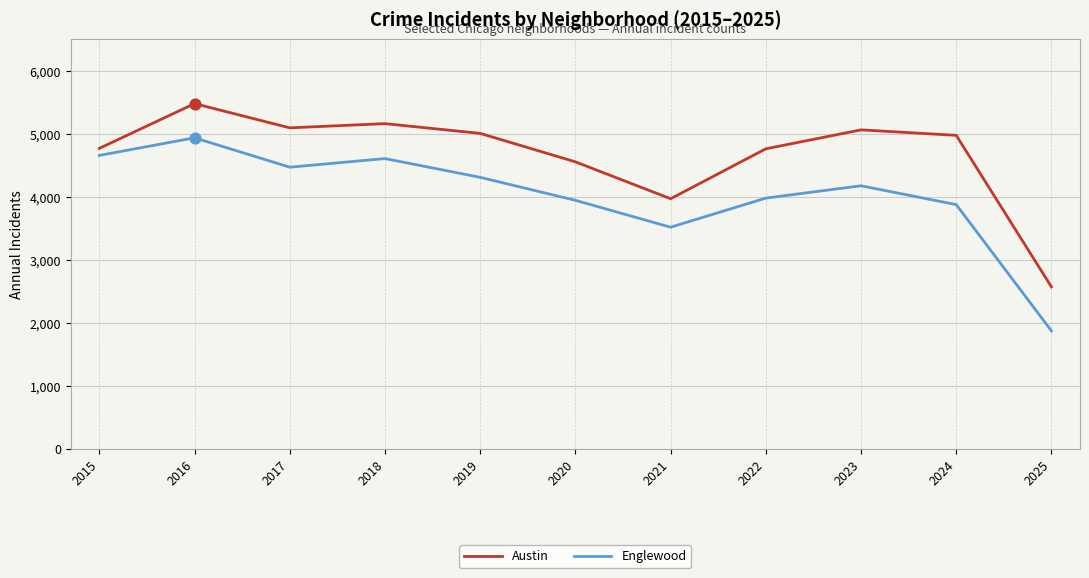

Which series has the largest total across all categories?

Austin